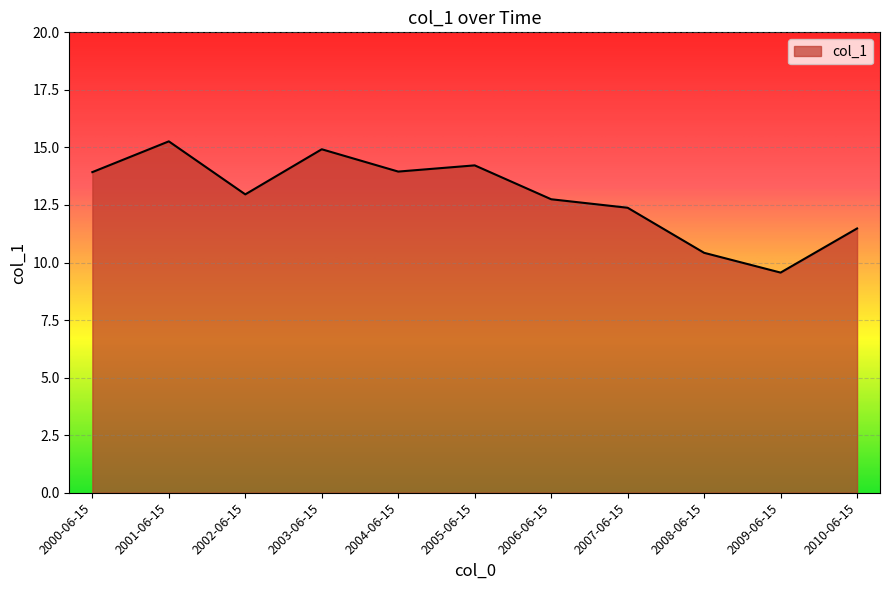

Where does the data first go above 12?

2000-06-15